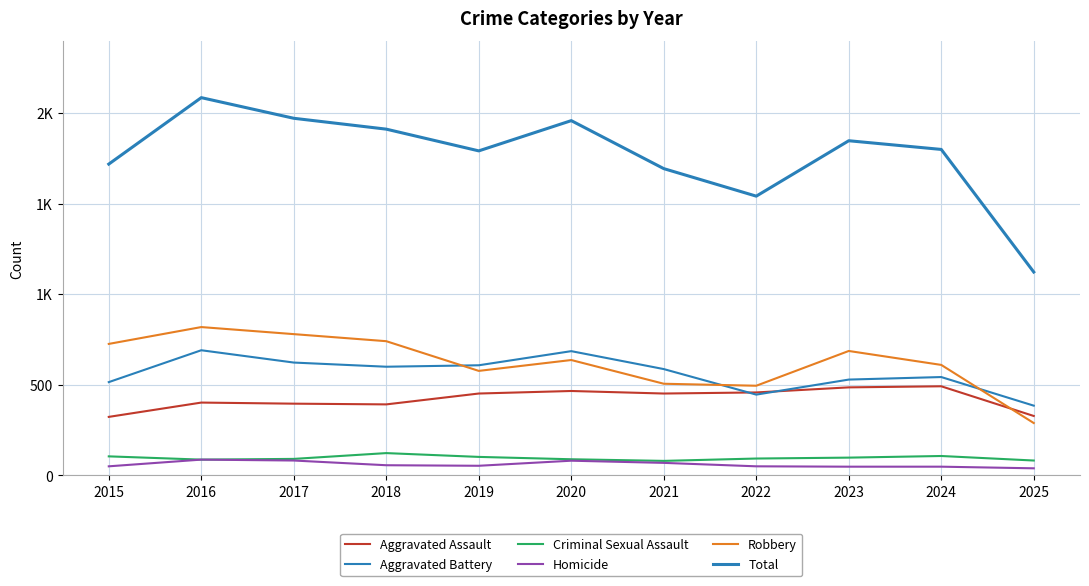

True or false: Total and Homicide intersect in this chart.

False